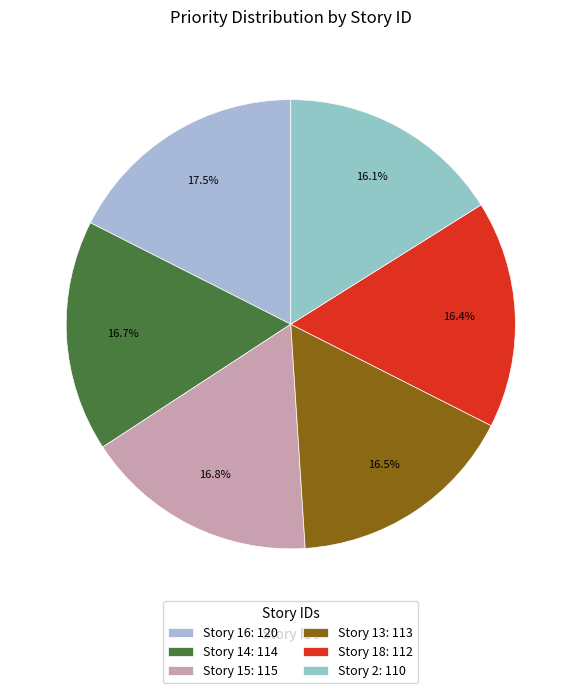

Which slice is the largest?

Story 16: 120